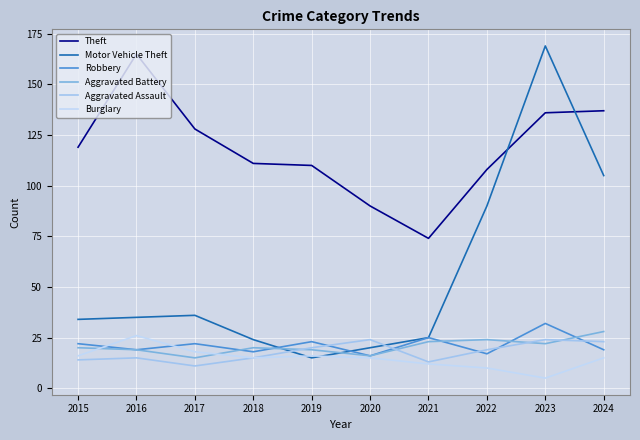

Is this an area chart (filled region under the line)?

No